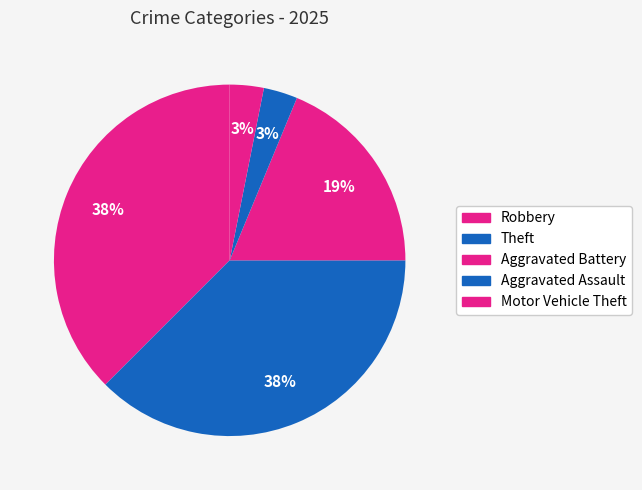

How many segments does this pie chart have?

5